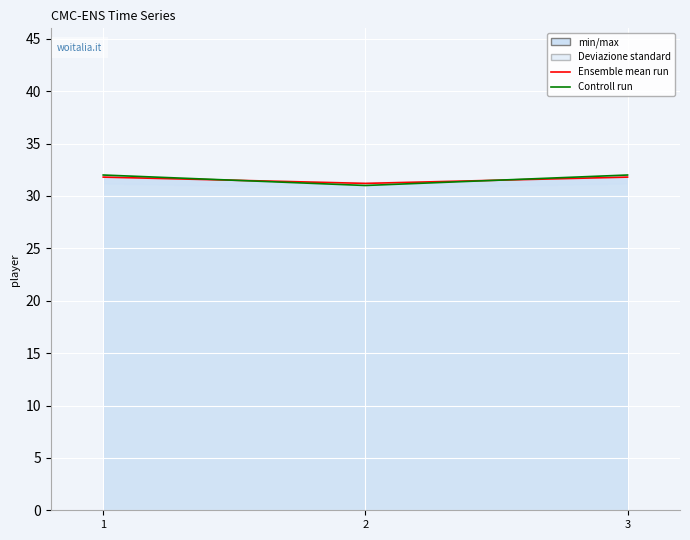

Between 1 and 2, which series saw the biggest shift?

Controll run